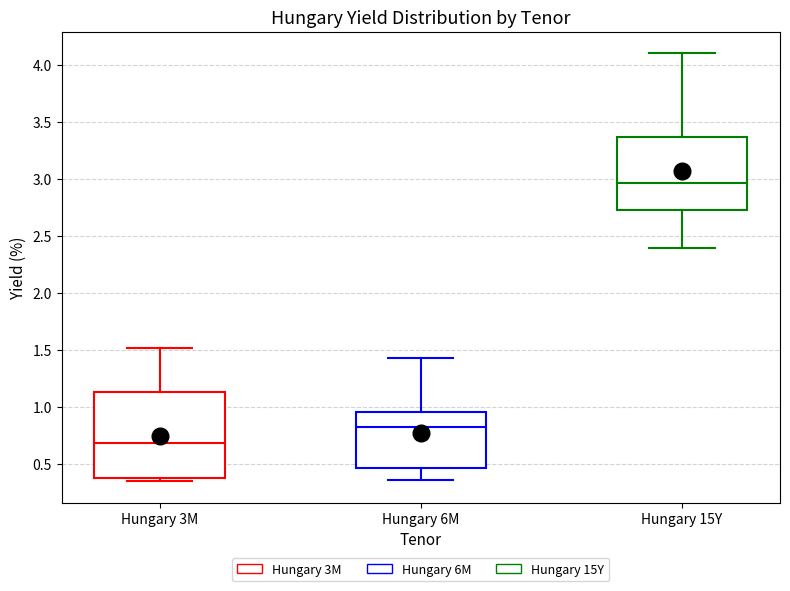

Which box's median line is the lowest?

Hungary 3M